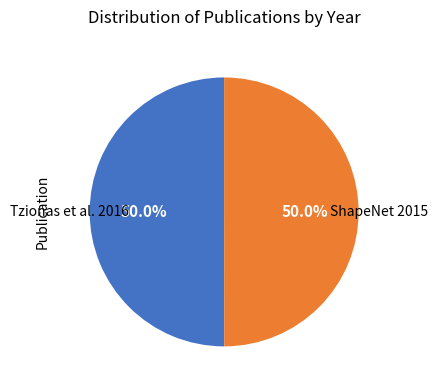

What percentage is NOT represented by ShapeNet 2015?

50.0%